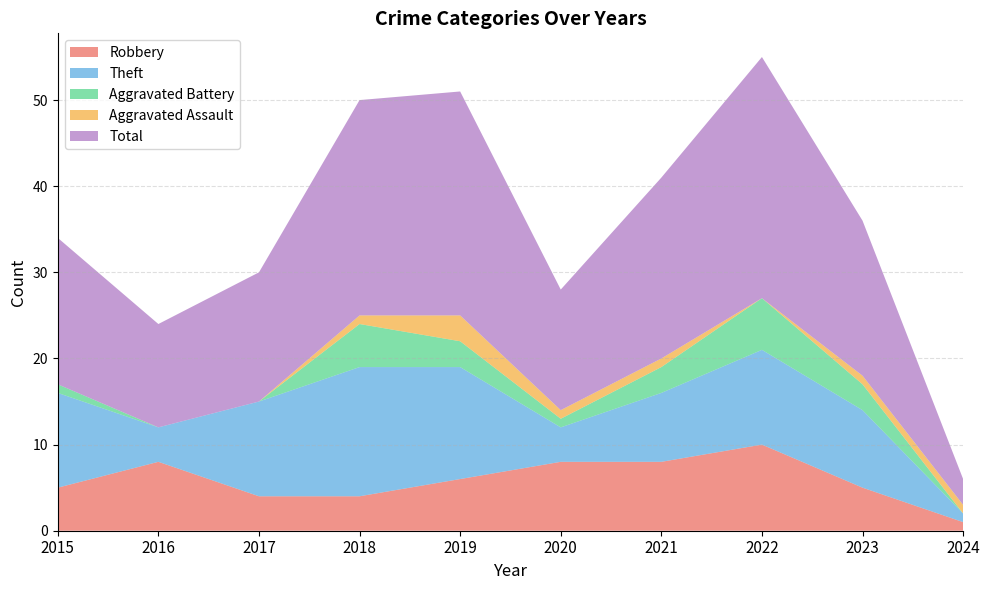

Reading left to right, what are all the values shown in this chart?

Robbery: 2015=5	2016=8	2017=4	2018=4	2019=6	2020=8	2021=8	2022=10	2023=5	2024=1
Theft: 2015=11	2016=4	2017=11	2018=15	2019=13	2020=4	2021=8	2022=11	2023=9	2024=1
Aggravated Battery: 2015=1	2016=0	2017=0	2018=5	2019=3	2020=1	2021=3	2022=6	2023=3	2024=0
Aggravated Assault: 2015=0	2016=0	2017=0	2018=1	2019=3	2020=1	2021=1	2022=0	2023=1	2024=1
Total: 2015=17	2016=12	2017=15	2018=25	2019=26	2020=14	2021=21	2022=28	2023=18	2024=3